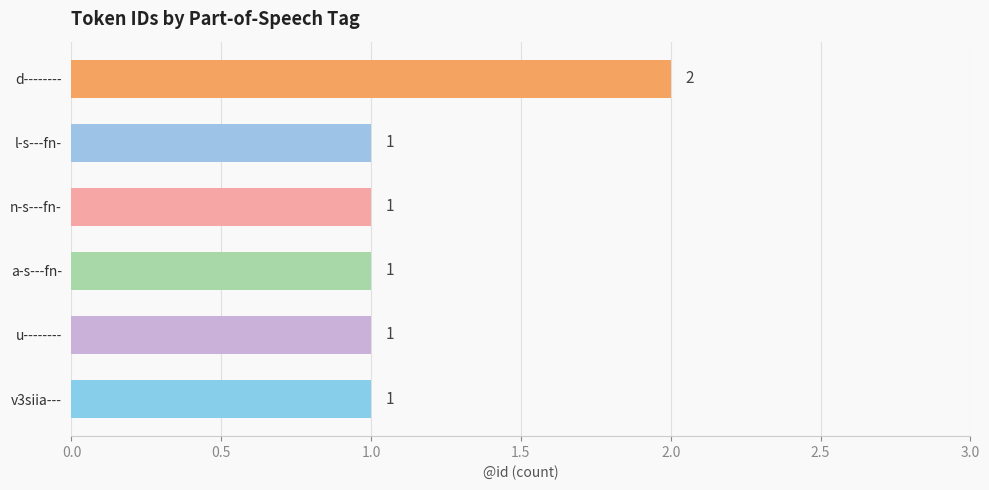

What is the maximum value shown in the chart?

2